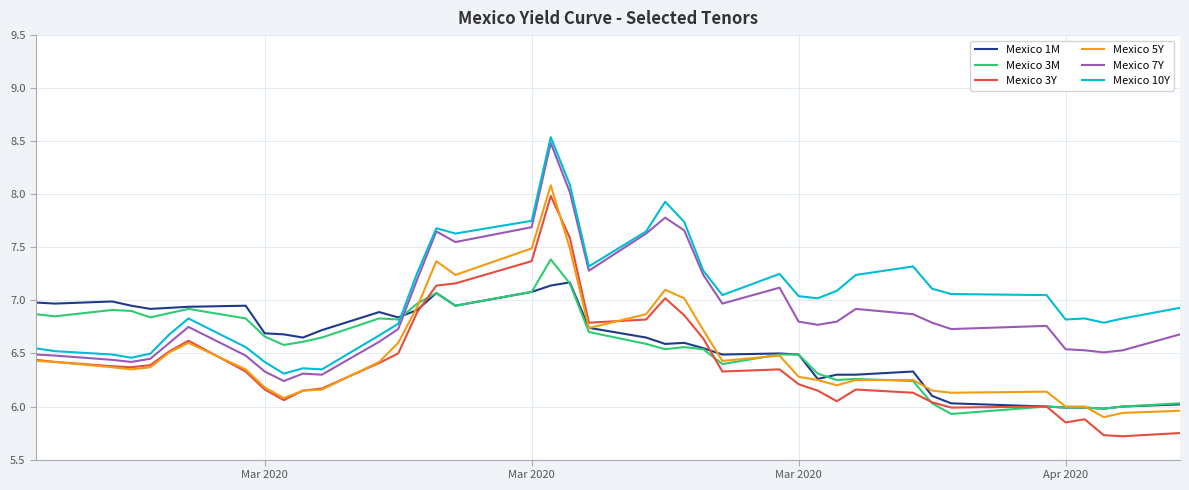

True or false: Mexico 7Y and Mexico 3Y cross at least once.

False